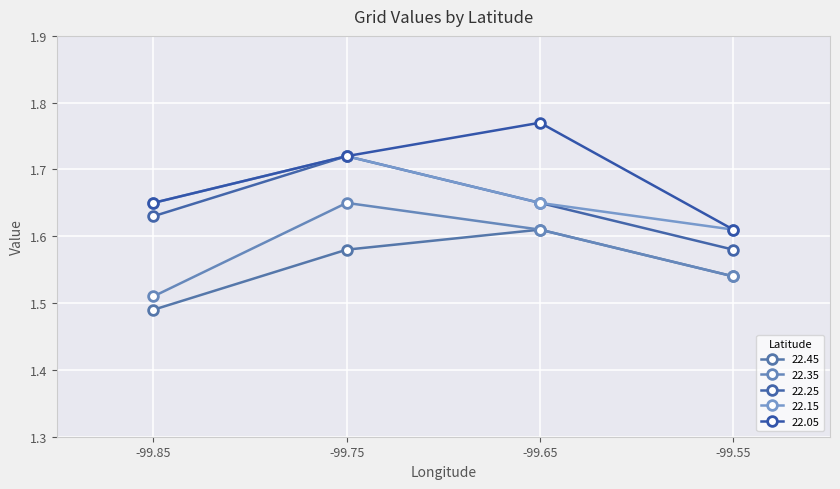

How many distinct data groups are displayed?

5